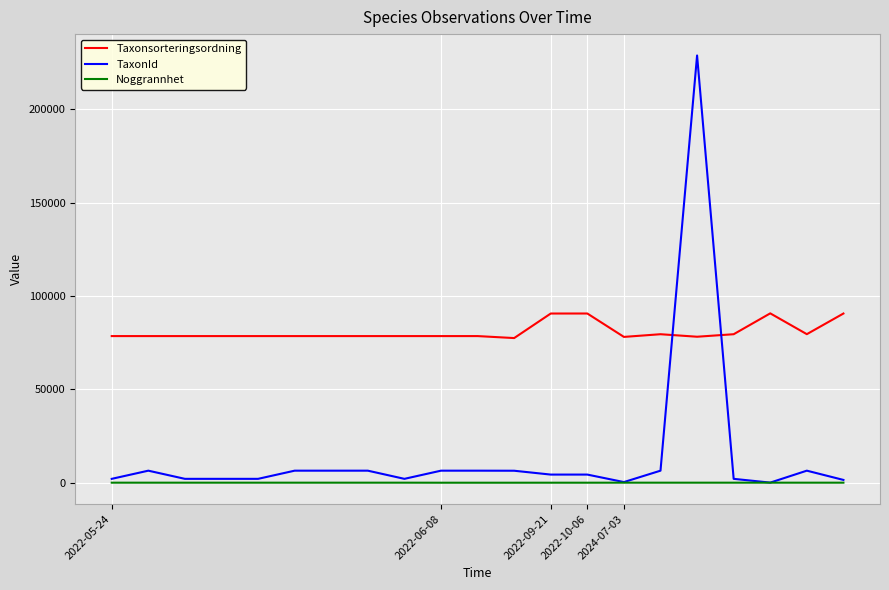

List the series in order of their peak value, highest first.

TaxonId, Taxonsorteringsordning, Noggrannhet